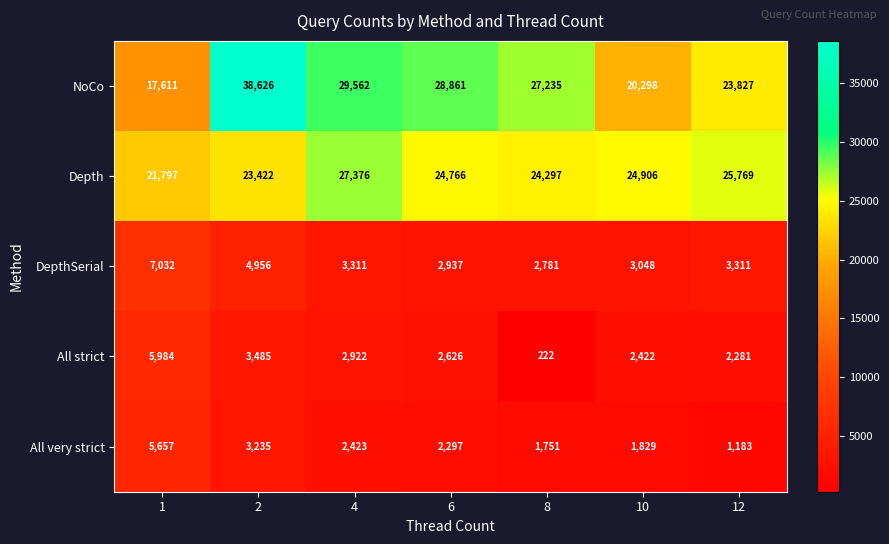

What is the average value of the All very strict series?

2625